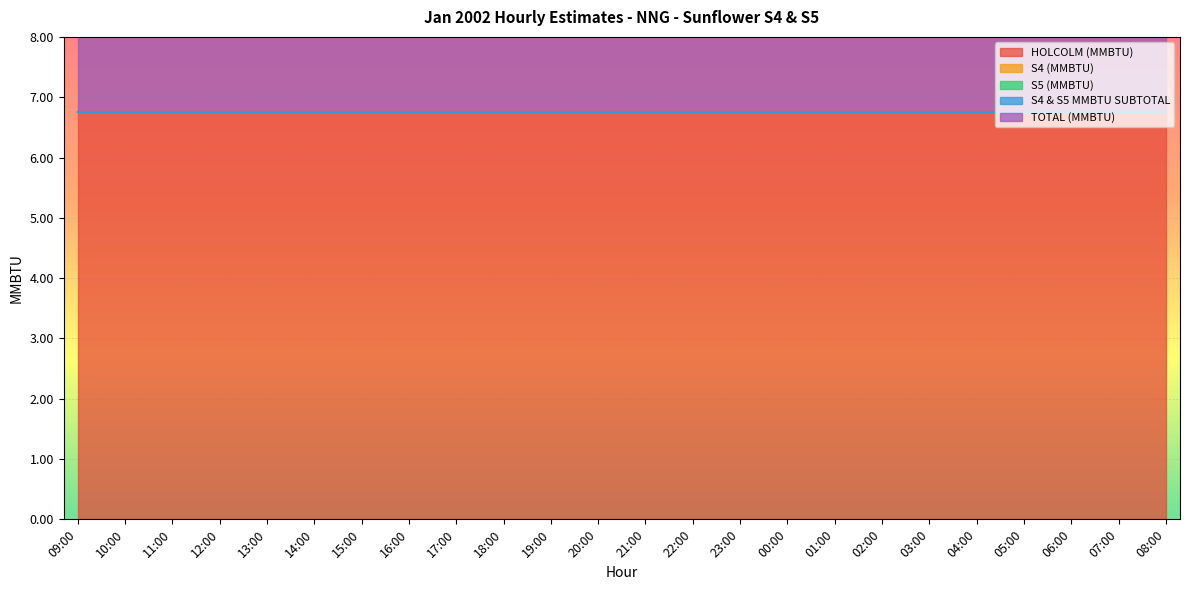

At how many categories does at least one series exceed 5?

24